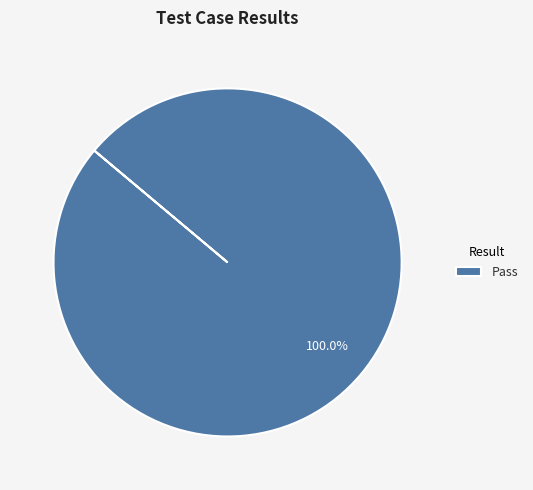

What is the majority slice?

Pass